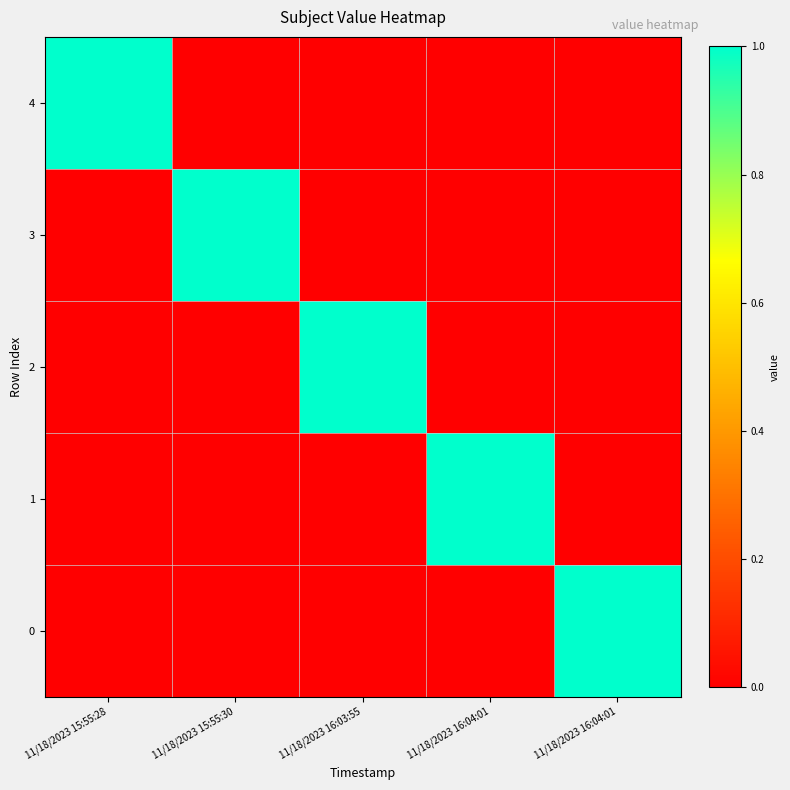

At which category is the sum across all series the highest?

11/18/2023 15:55:28